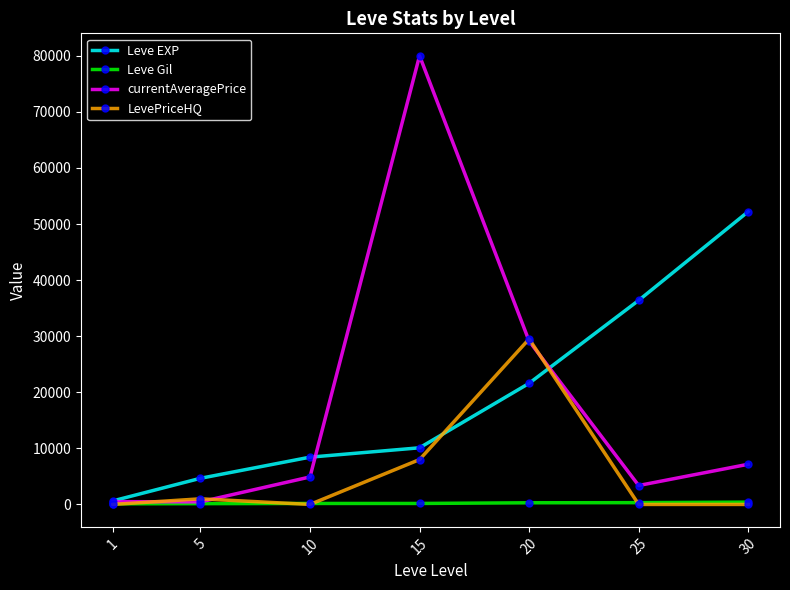

How many interior local peaks does the currentAveragePrice series have?

1